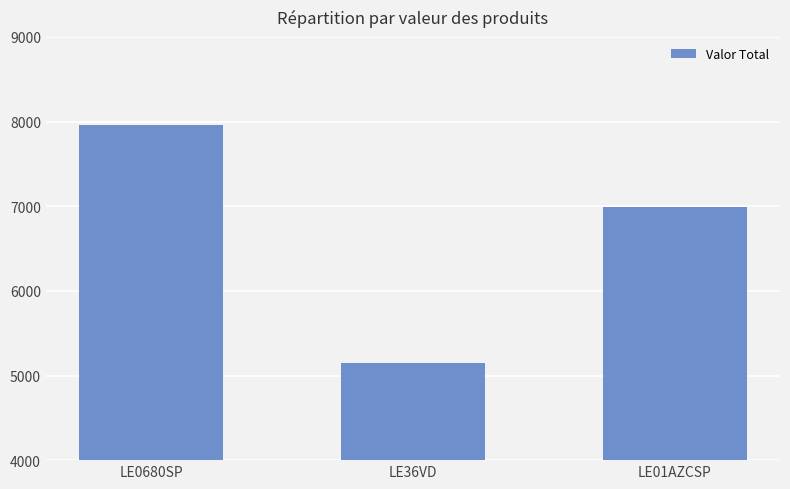

List the labels in order of value, smallest first.

LE36VD, LE01AZCSP, LE0680SP